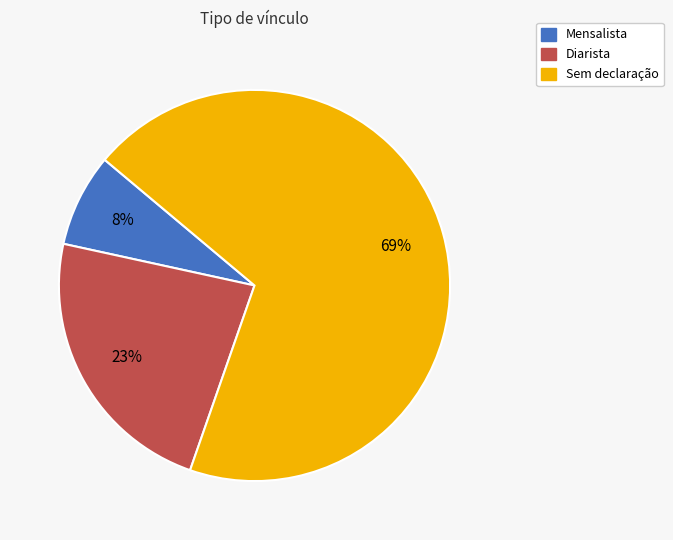

Rank the categories by value from highest to lowest.

Sem declaração, Diarista, Mensalista